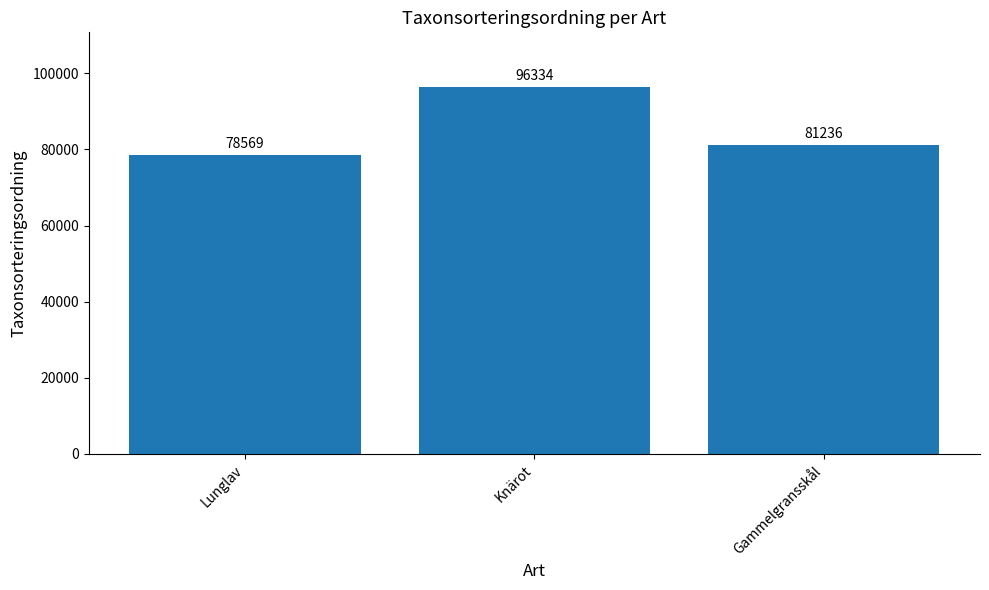

Approximately how many times larger is the value at Lunglav compared to Knärot?

0.8